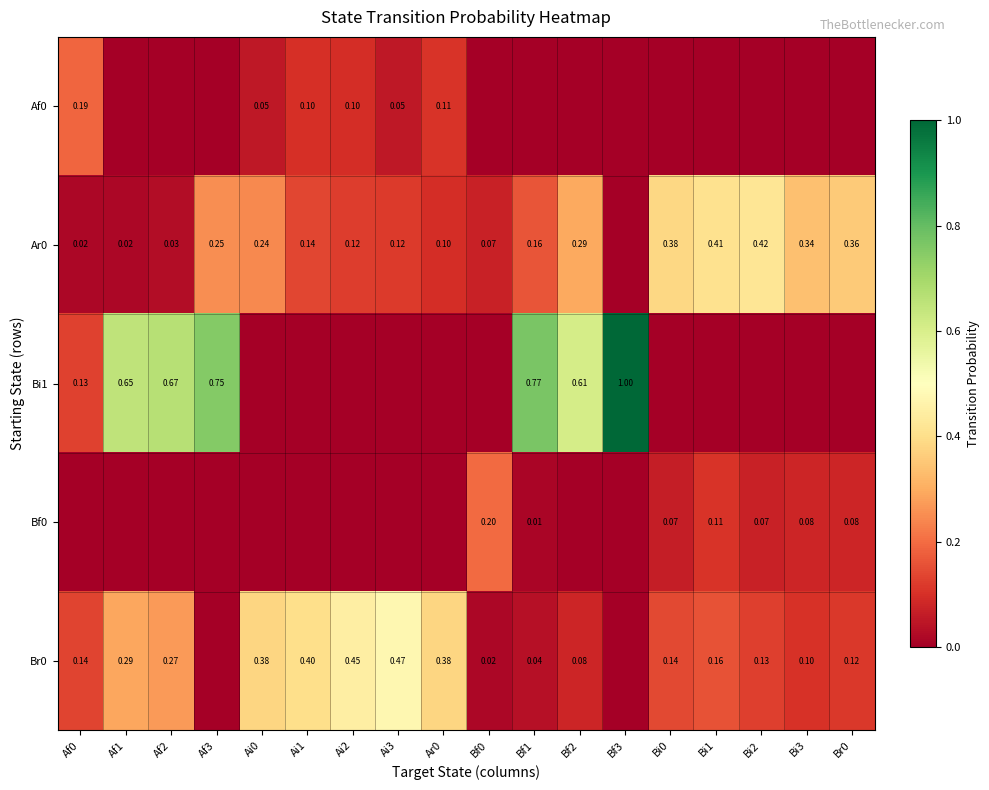

What is the total value across all series at Af1?

1.0